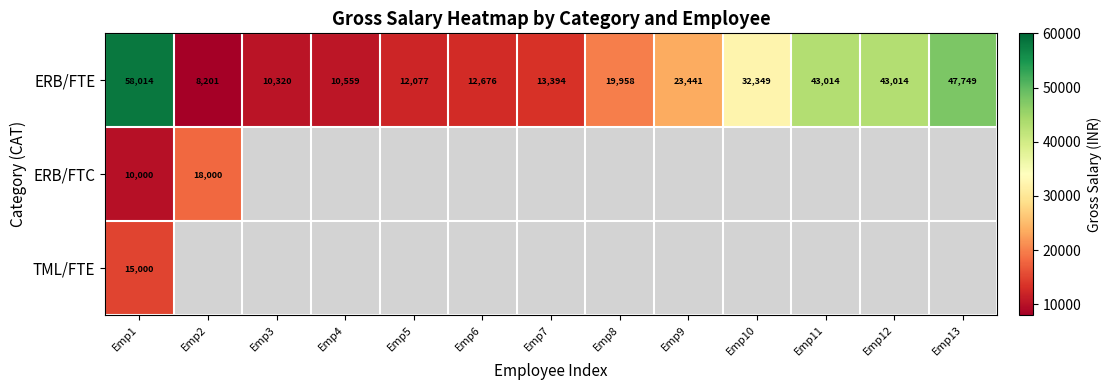

Between Emp10 and Emp7, which is larger?

Emp10